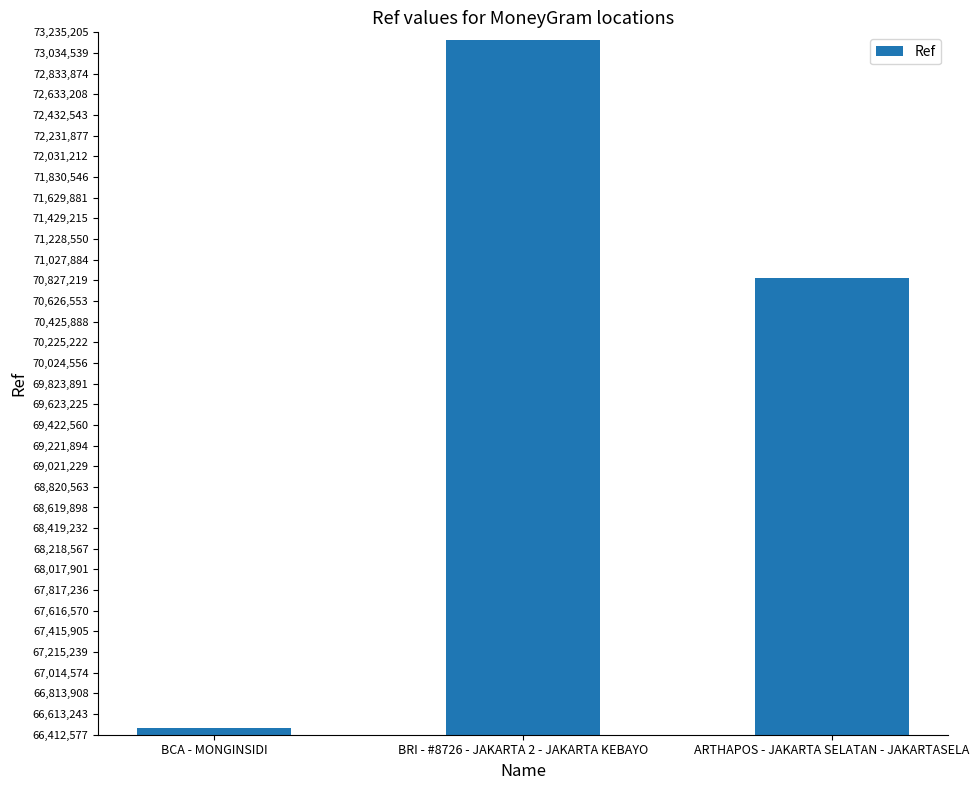

List the labels in order of value, smallest first.

BCA - MONGINSIDI, ARTHAPOS - JAKARTA SELATAN - JAKARTASELA, BRI - #8726 - JAKARTA 2 - JAKARTA KEBAYO